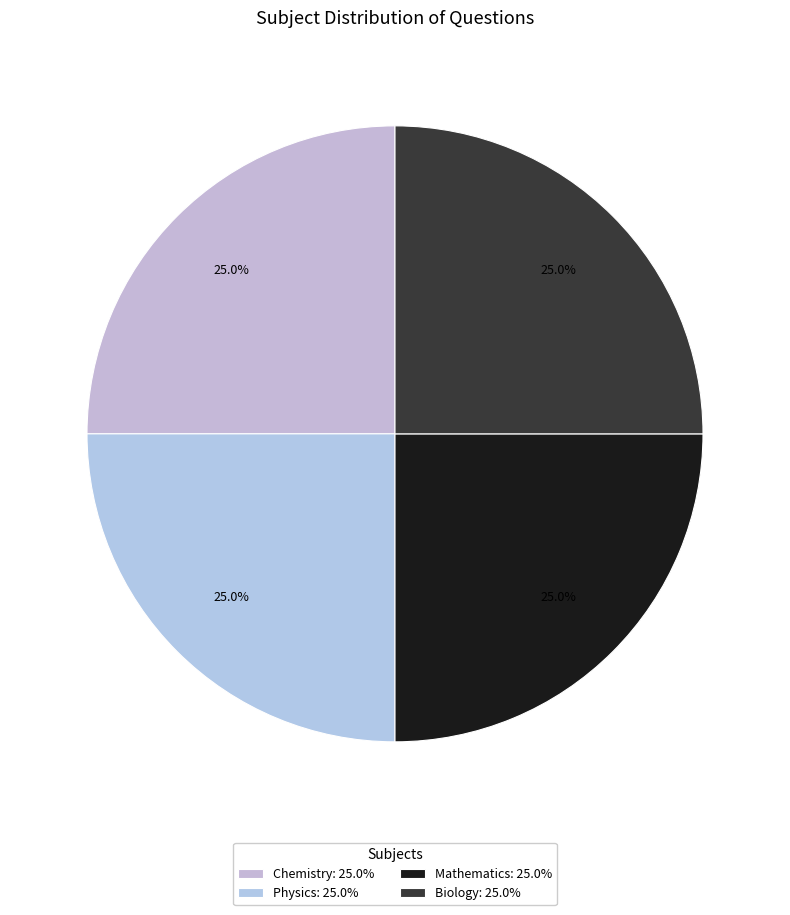

How many slices are in this pie chart?

4